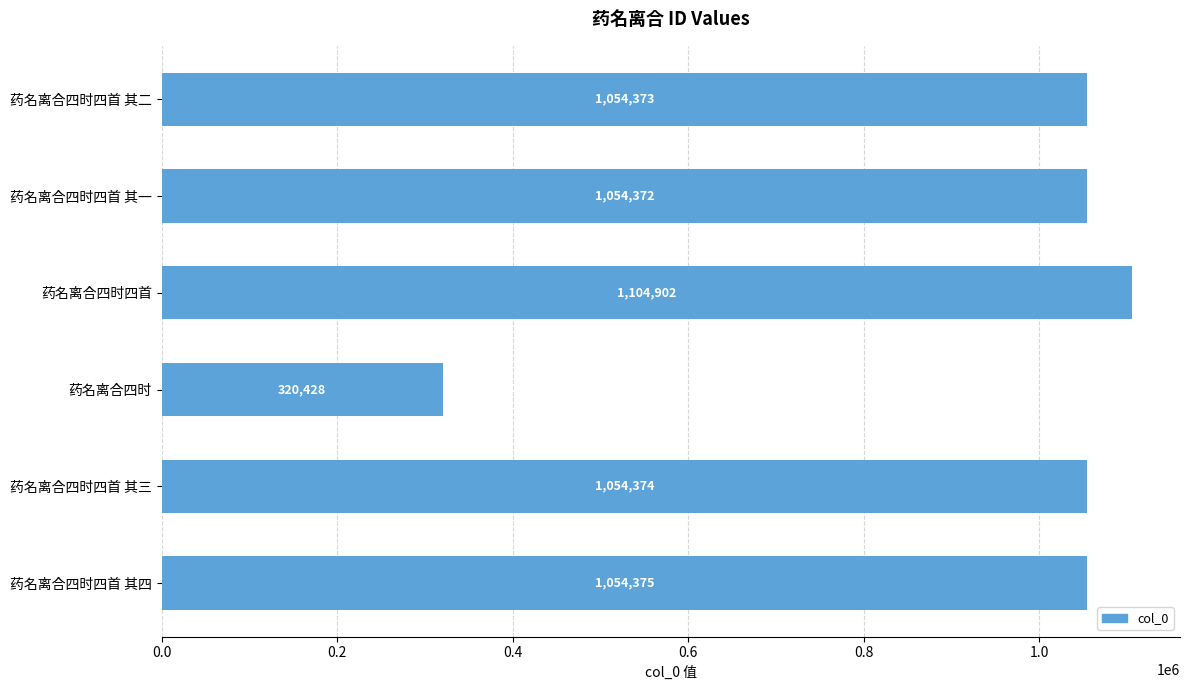

What is the ratio of the value at 药名离合四时四首 其四 to the value at 药名离合四时四首 其二?

1.0